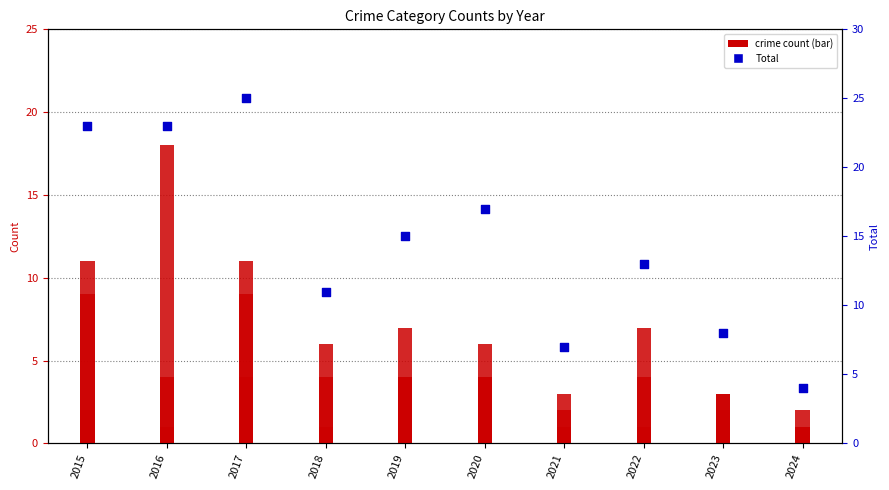

At which category is the sum across all series the highest?

2017